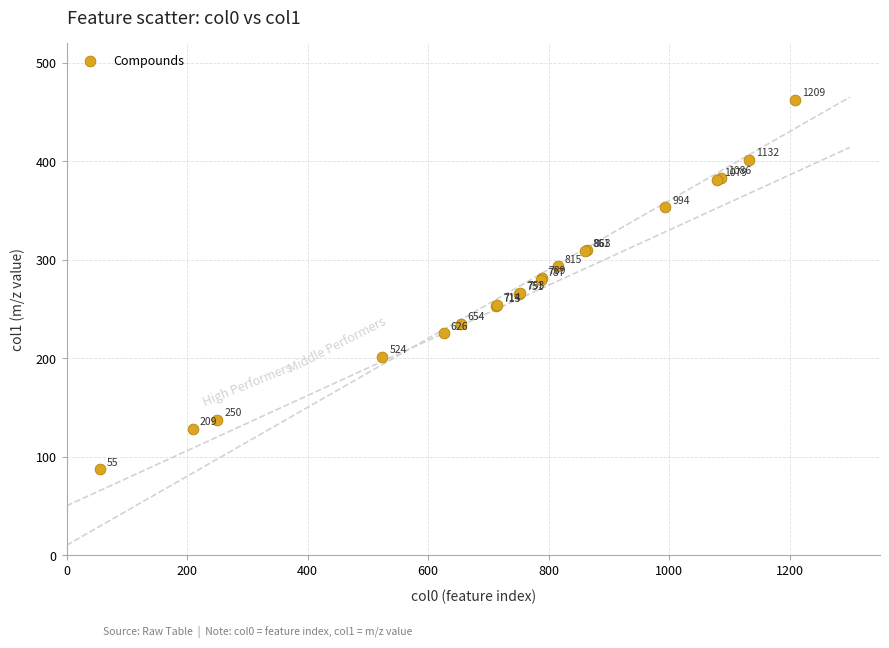

What Y value in the scatter plot is closest to 274?

279.2